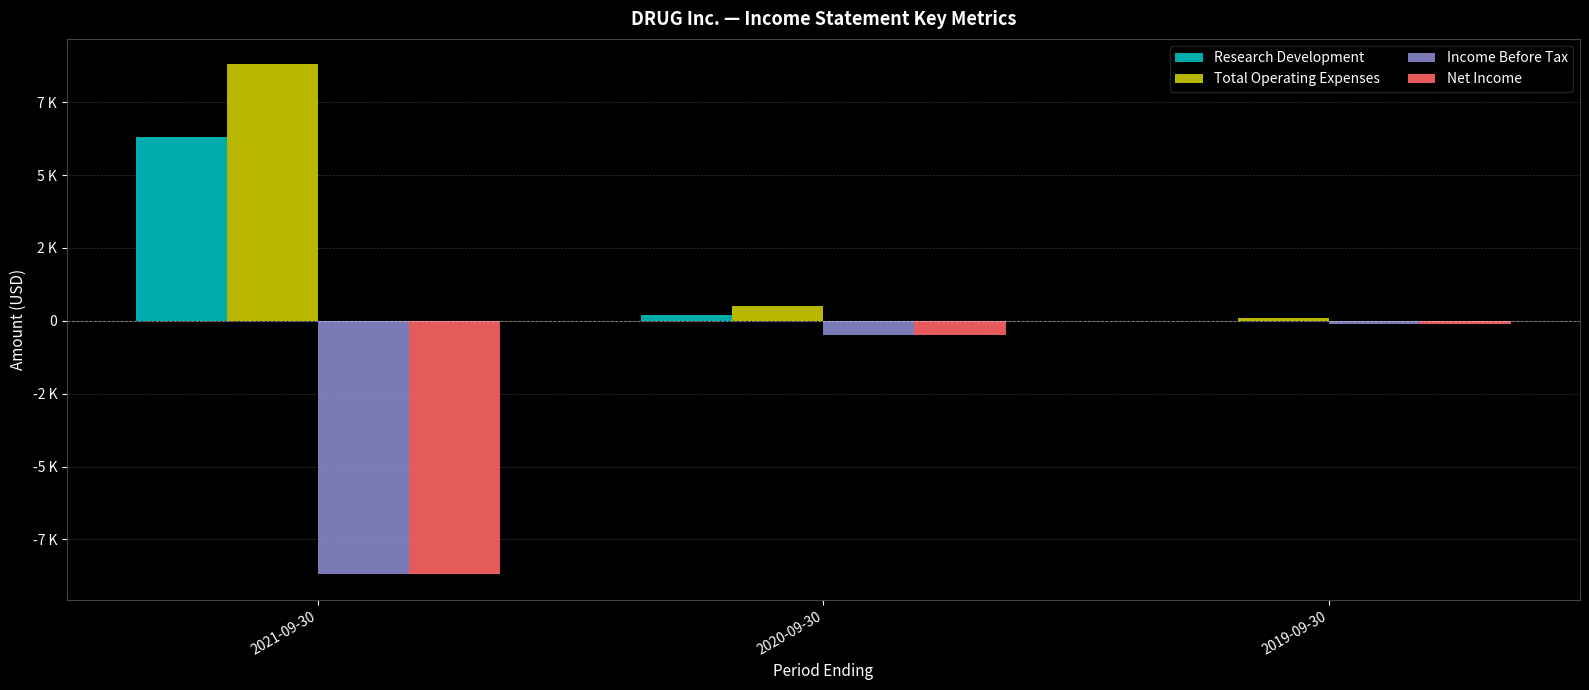

What is the sum of all Income Before Tax values?

-9300